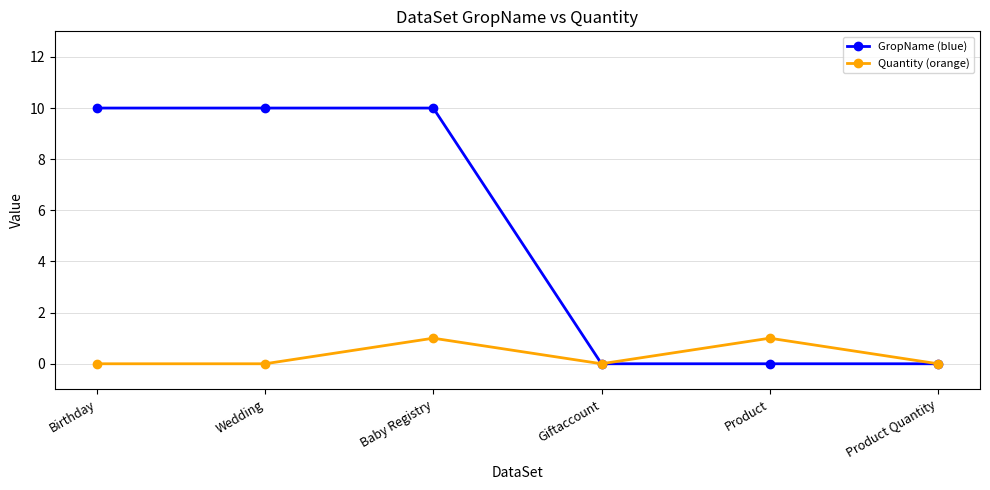

At which category is the sum across all series the highest?

Baby Registry